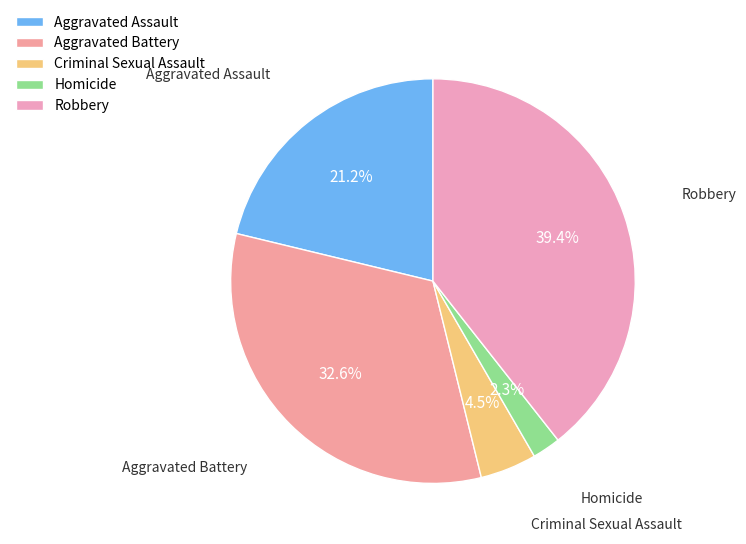

The Aggravated Battery slice represents 42% of the pie. True or false?

False